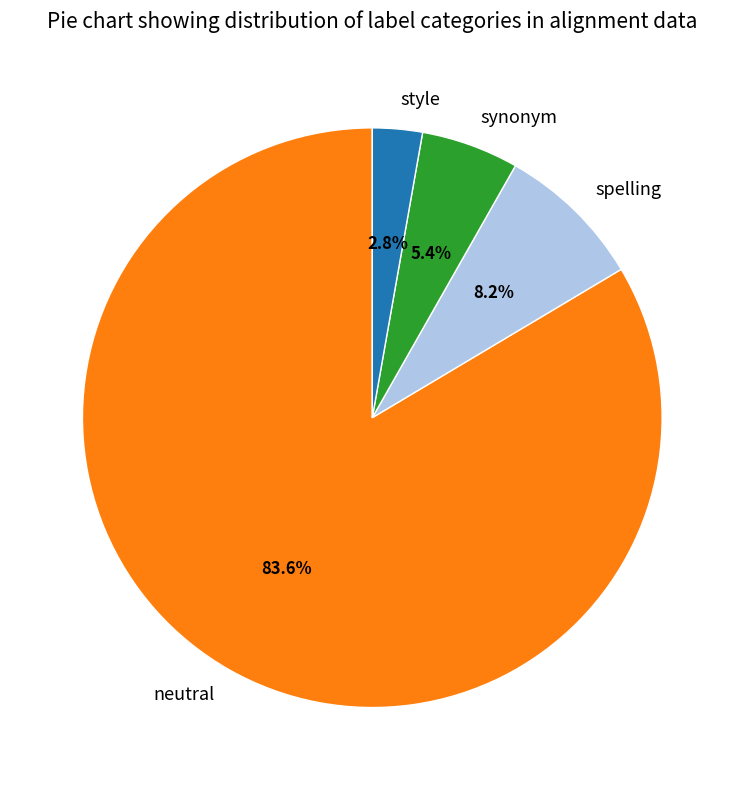

How many segments does this pie chart have?

4